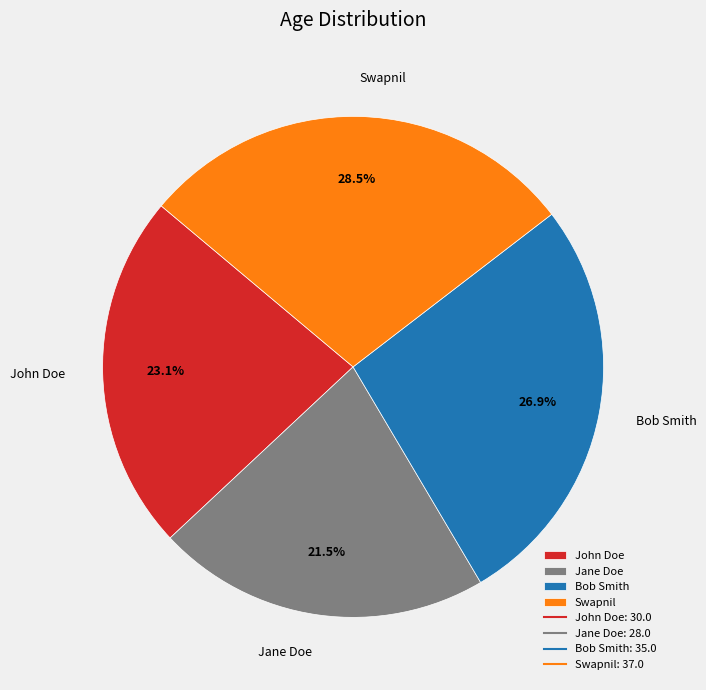

Is it true that Bob Smith is 35% of the pie?

False